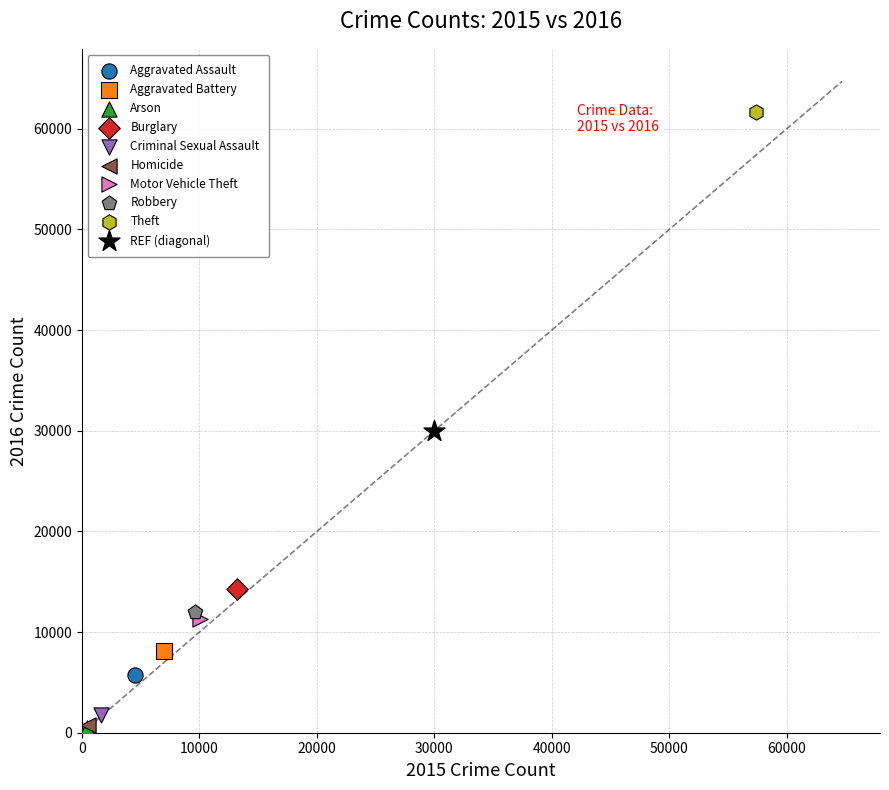

What are all the series names shown in the legend?

Aggravated Assault, Aggravated Battery, Arson, Burglary, Criminal Sexual Assault, Homicide, Motor Vehicle Theft, Robbery, Theft, REF (diagonal)